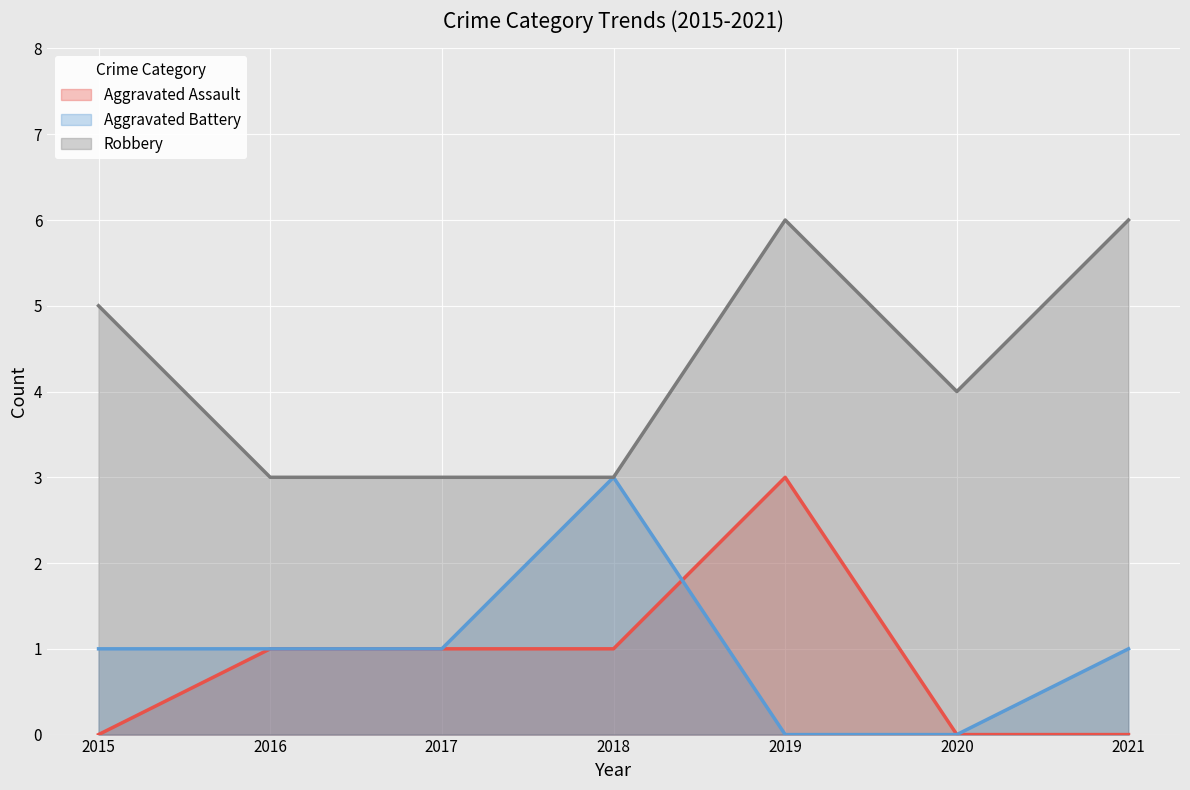

At which label does Aggravated Assault first exceed 1?

2019